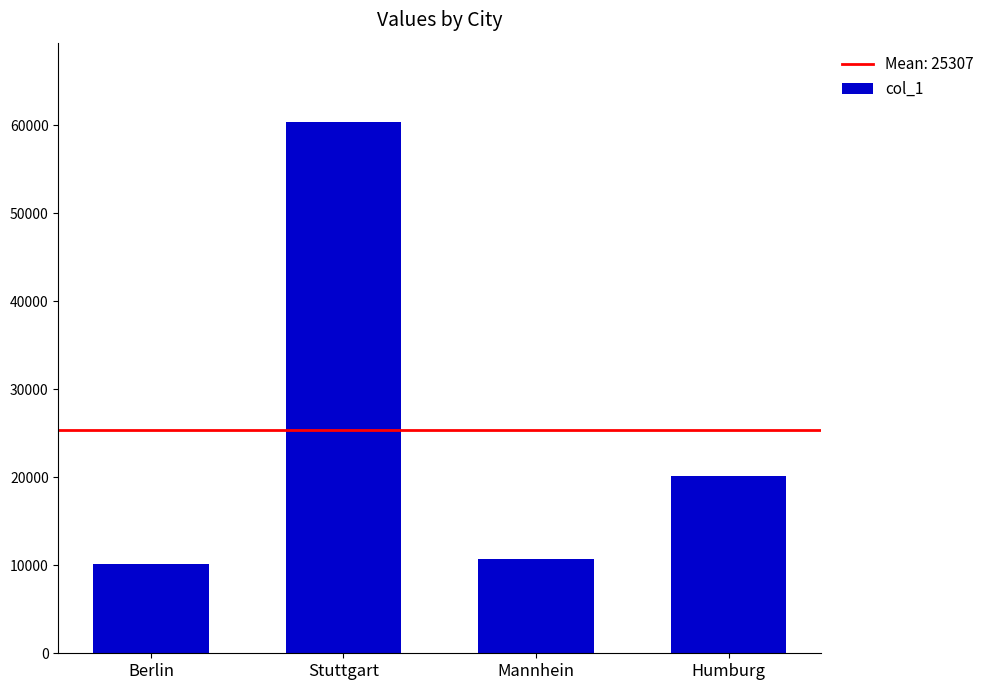

Reading left to right, list all the values displayed in this chart.

Berlin=10115	Stuttgart=60306	Mannhein=10713	Humburg=20095